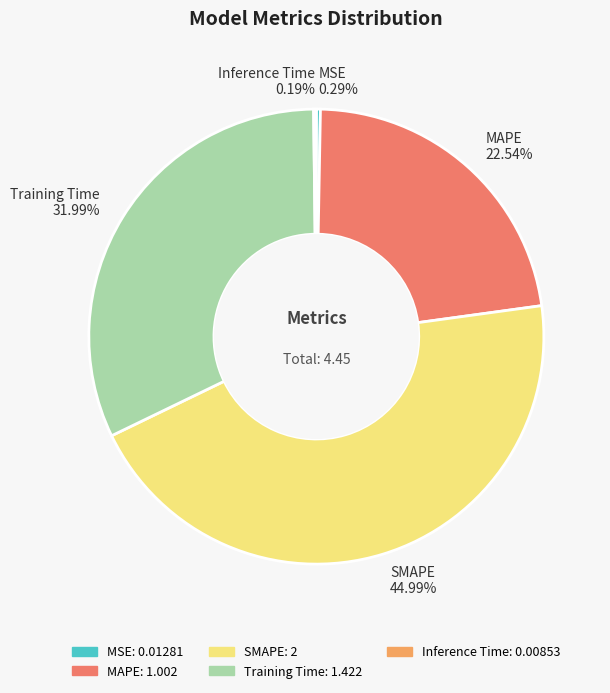

Does SMAPE 44.99% account for over 50% of the chart?

No